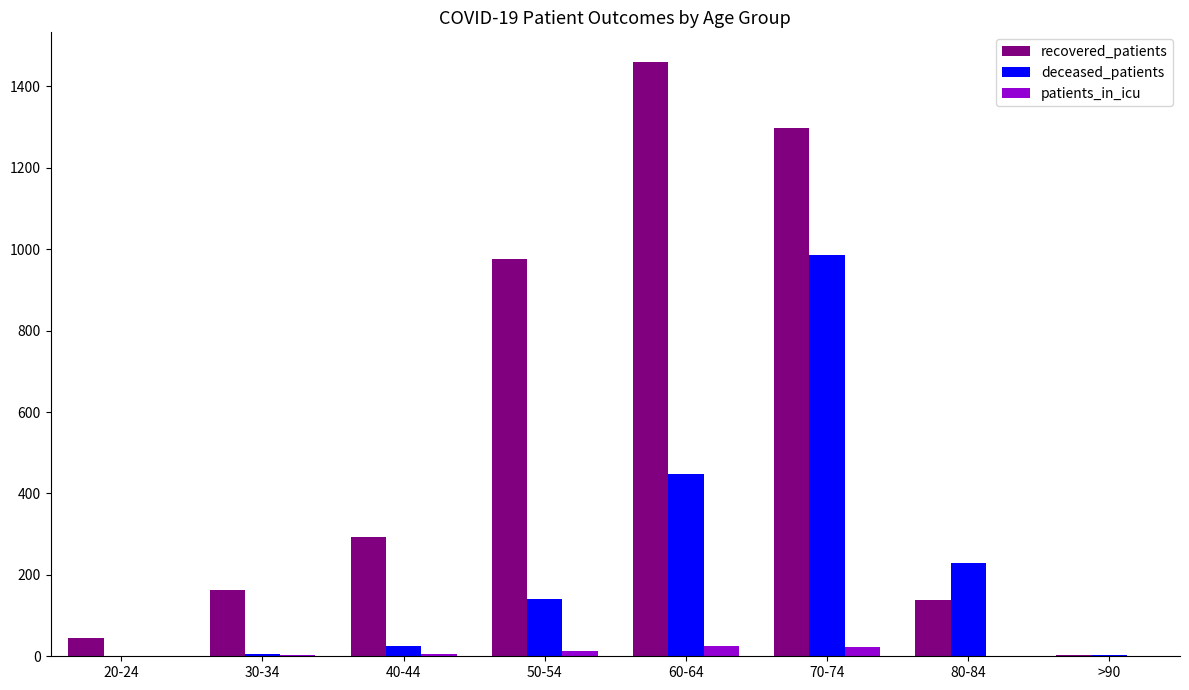

The patients_in_icu series shows 5 at 40-44. True or false?

True